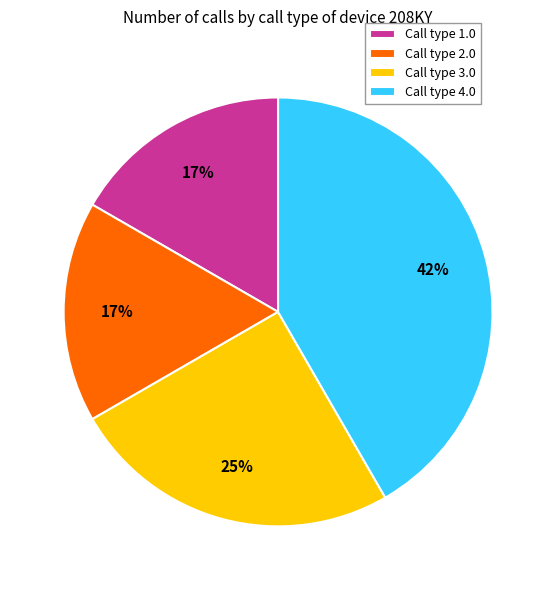

Which category has the biggest portion of the pie?

Call type 4.0